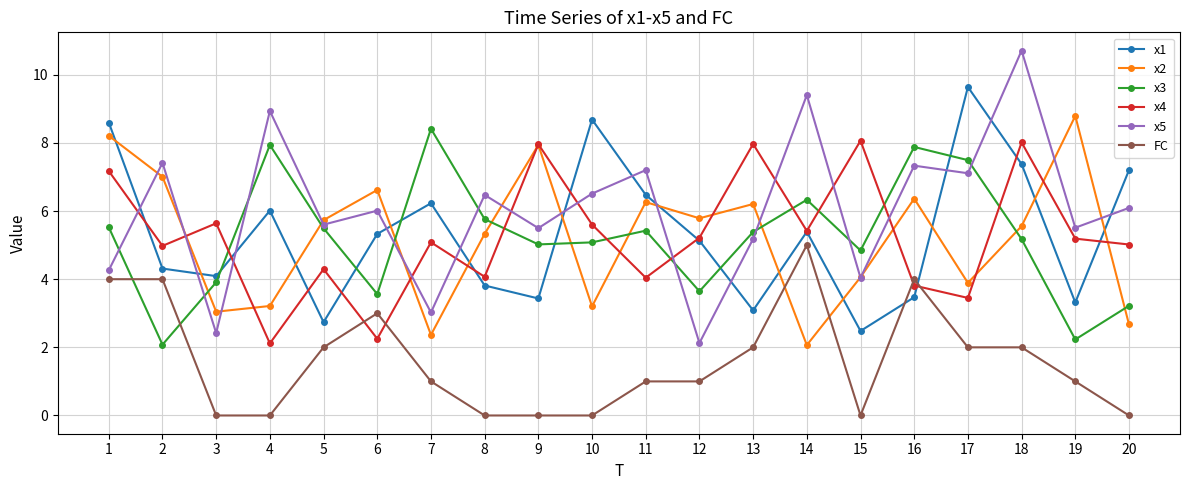

How many intersections are there between x5 and x1?

12